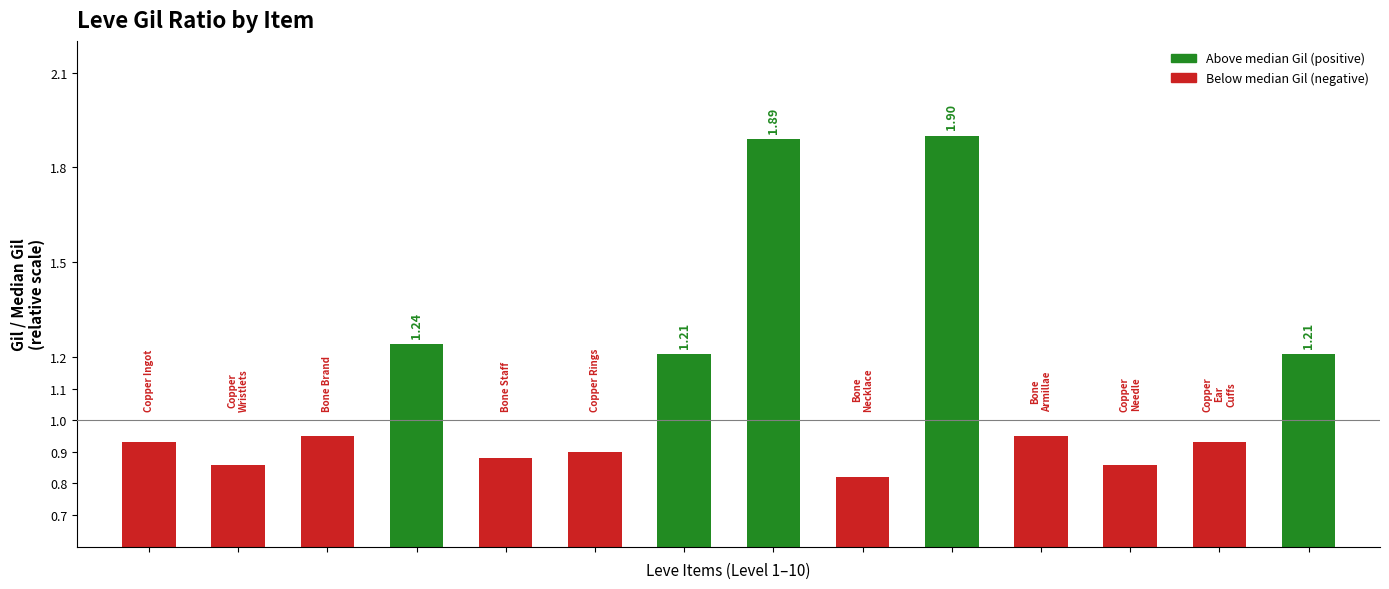

What is the sum of all values?

15.5